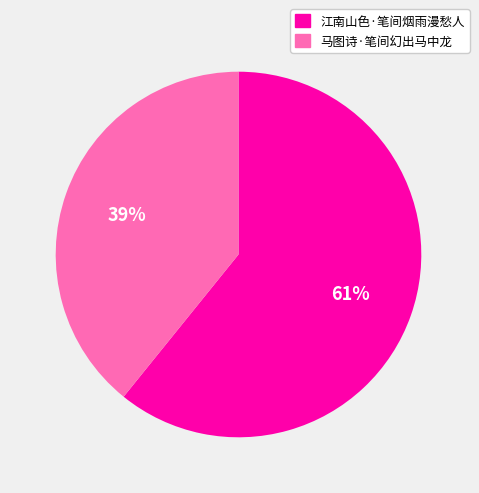

To the nearest percent, what percentage of the pie is 江南山色·笔间烟雨漫愁人?

61%